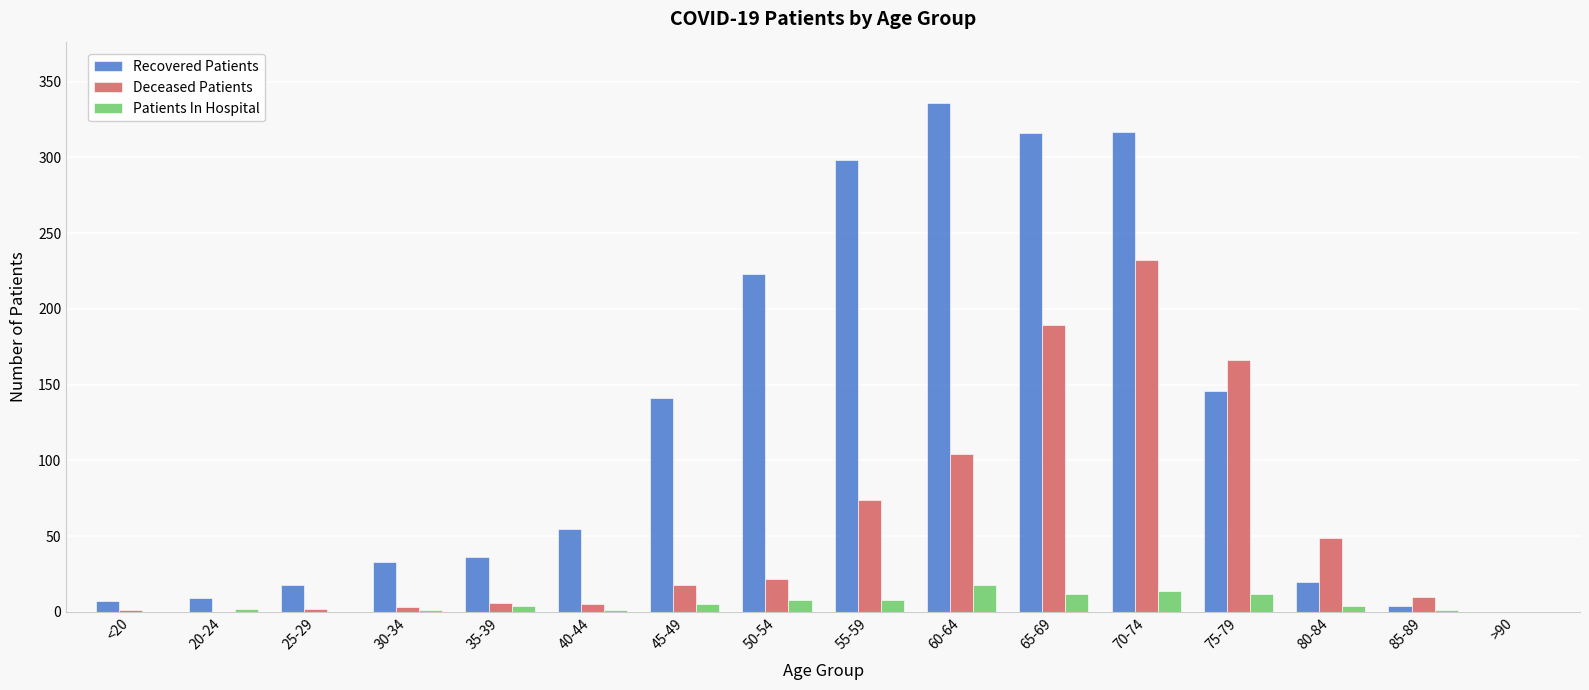

Where is Deceased Patients nearest to the value 116?

60-64